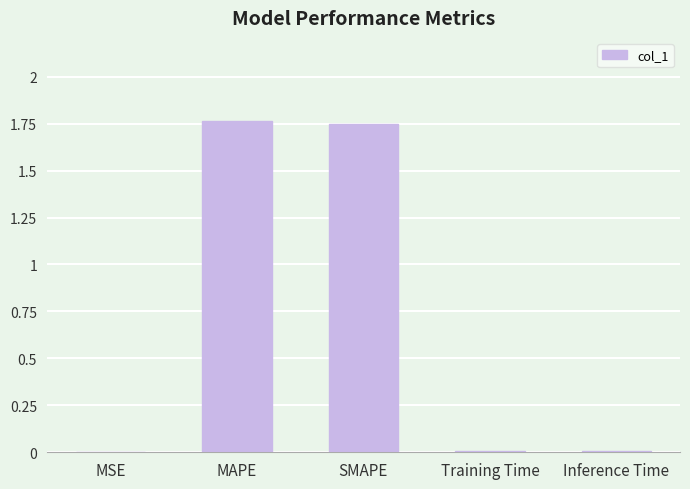

The value at MSE is 0.0. True or false?

True